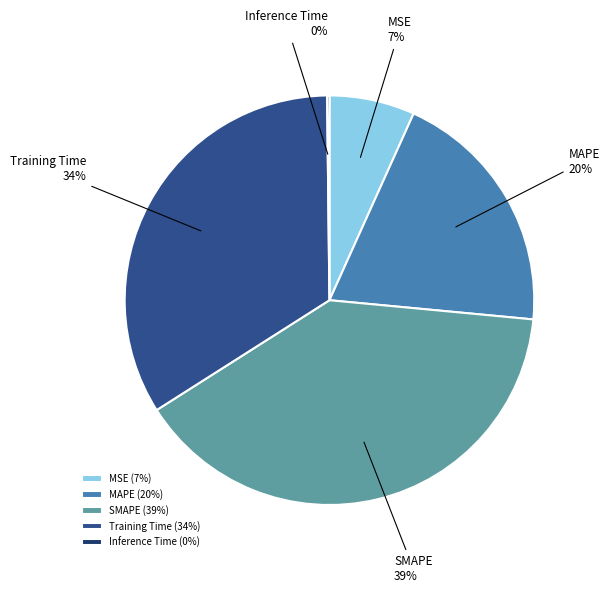

To the nearest percent, what is the difference between the largest and smallest slice percentages?

39%